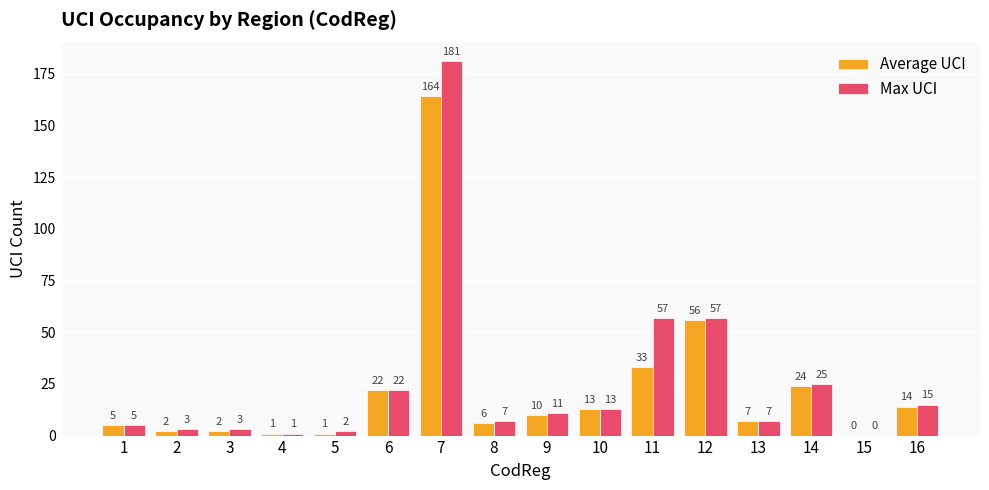

The Max UCI series shows 57 at 12. True or false?

True